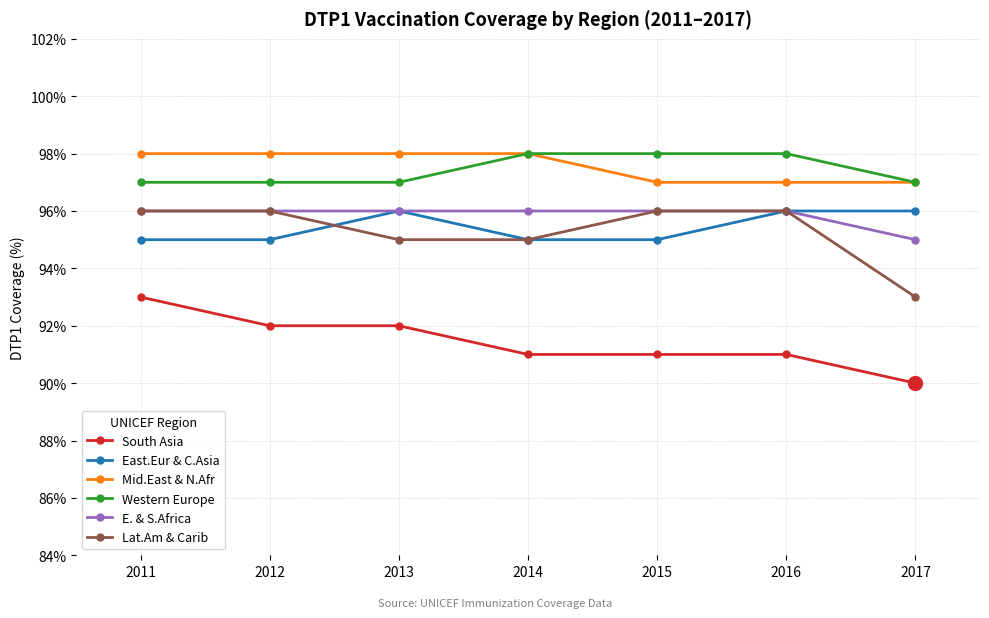

What value does the Mid.East & N.Afr series have at 2011?

98